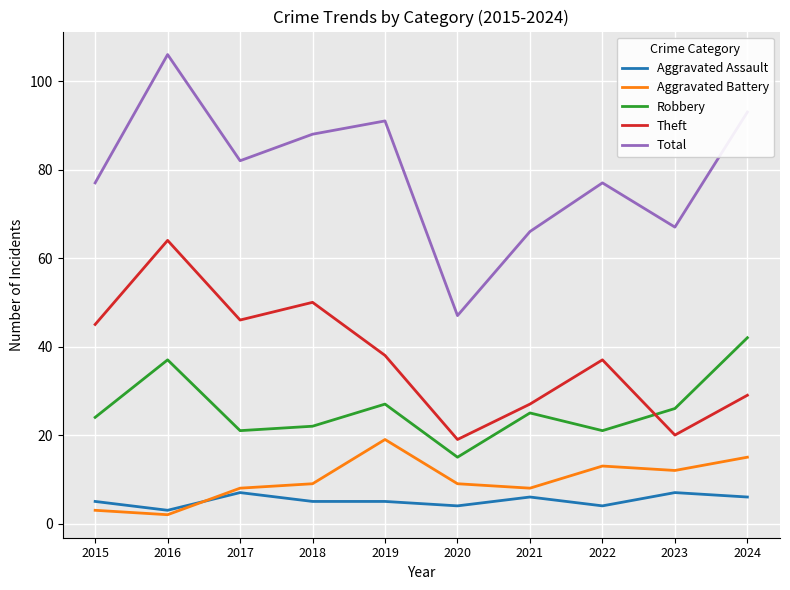

What is the sum of all Aggravated Assault values?

52